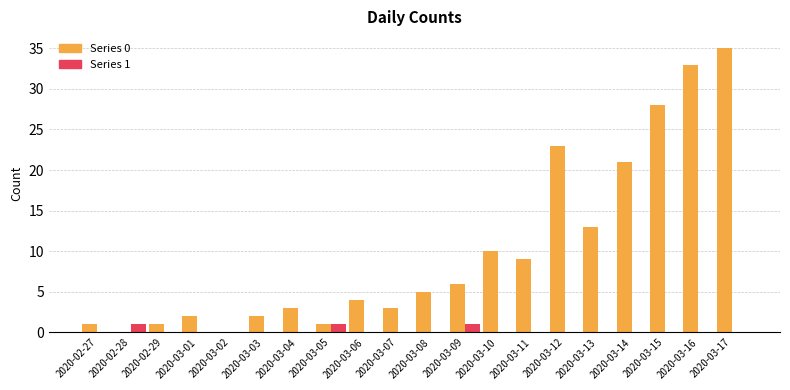

What is the total value across all series at 2020-03-10?

10